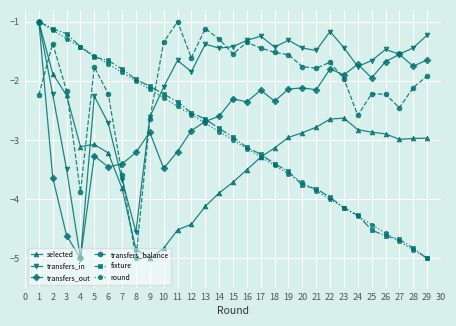

The fixture series shows -3.5 at 19. True or false?

True